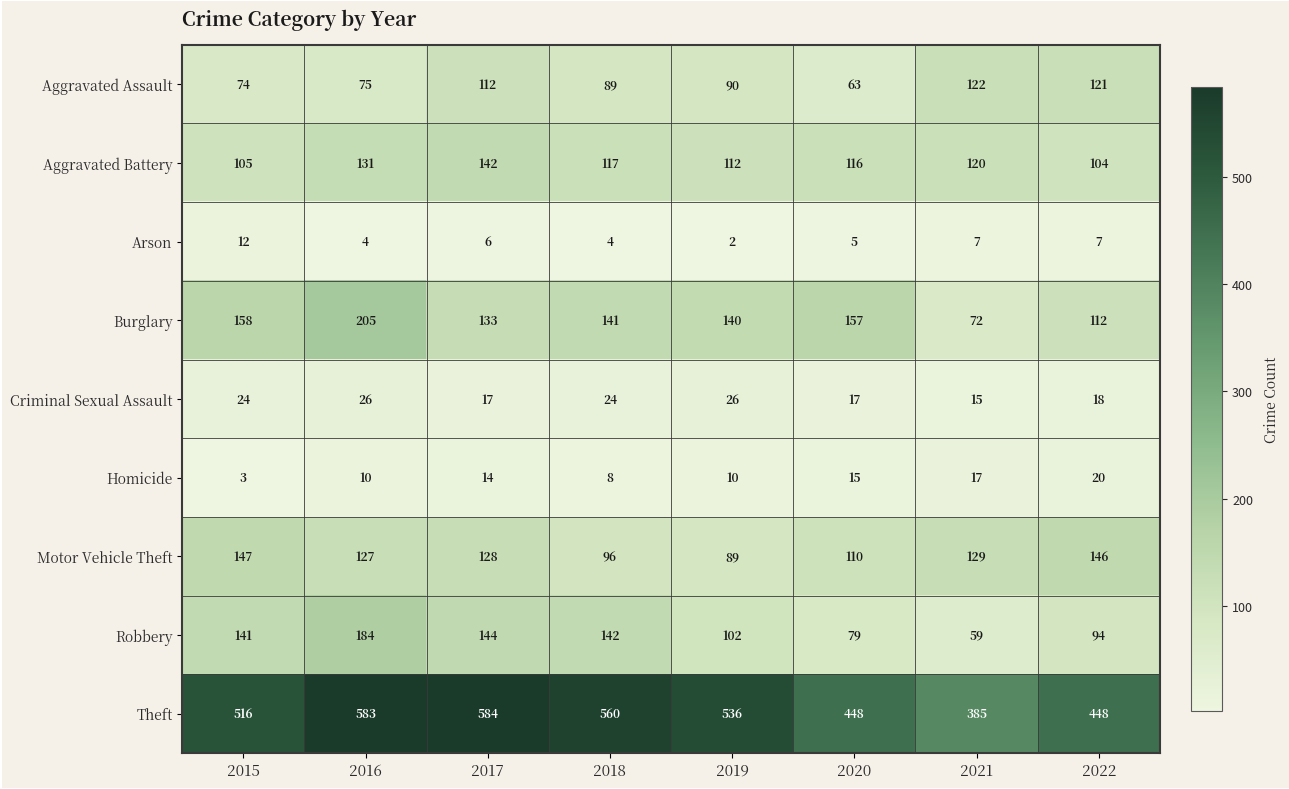

What is the minimum value shown in the chart?

2